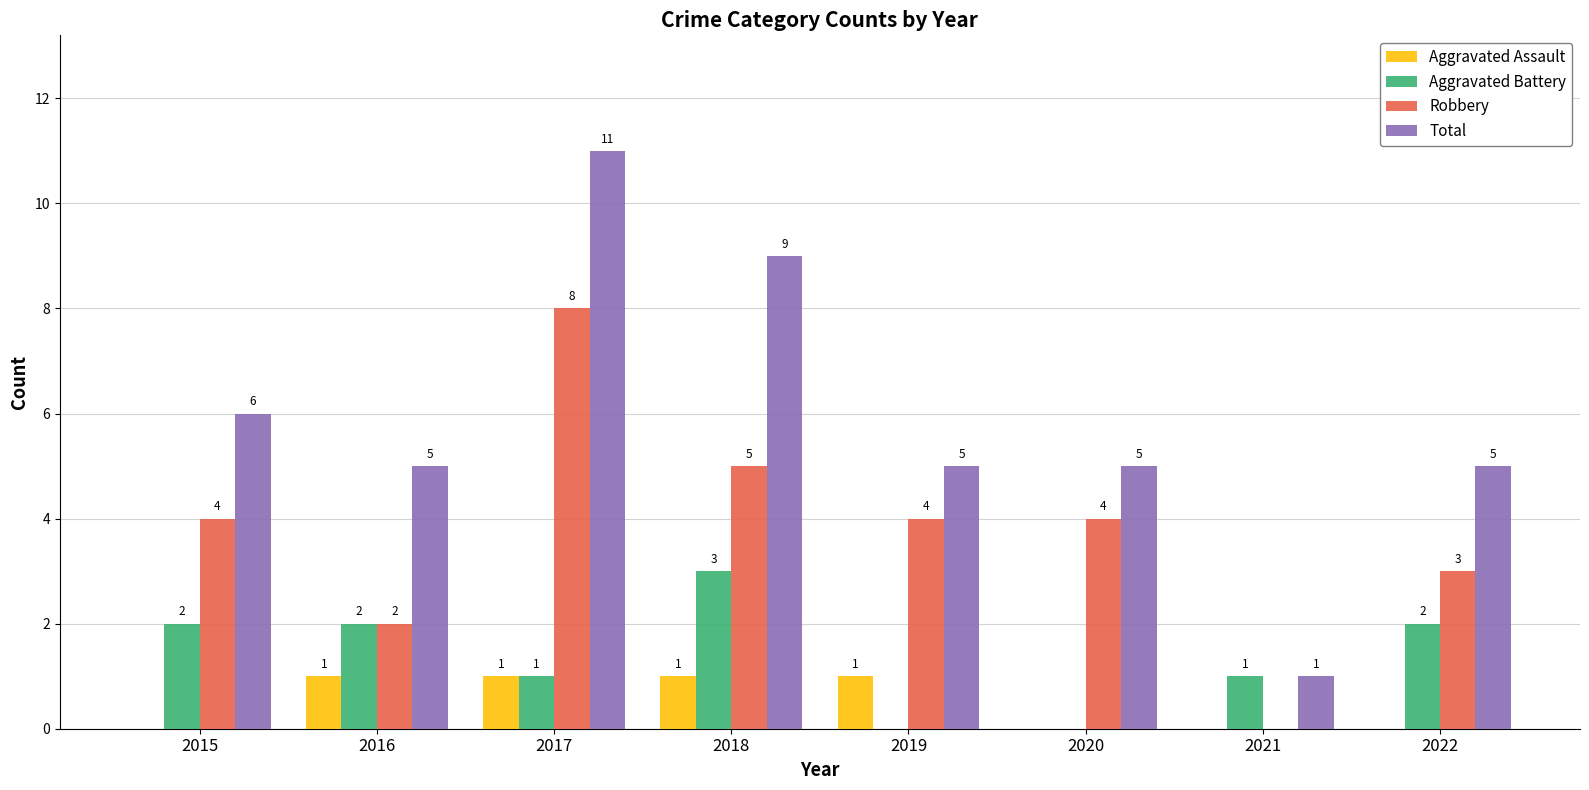

At which category does the chart reach its peak across all series?

2017